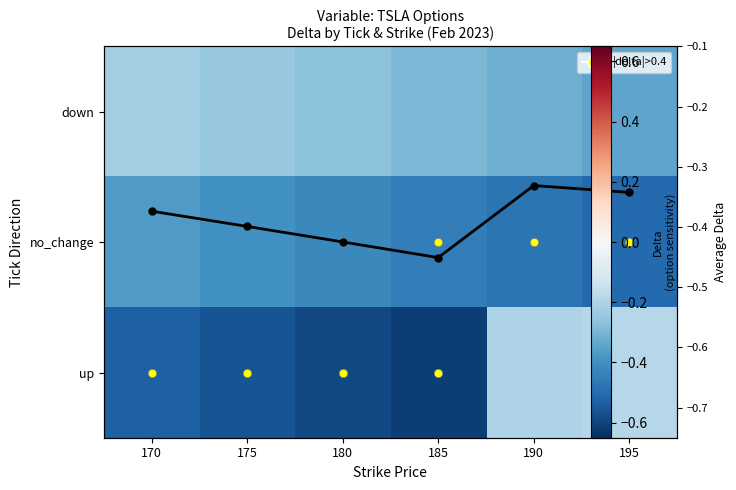

What is the difference between the maximum and minimum values in the Avg Delta series?

0.1